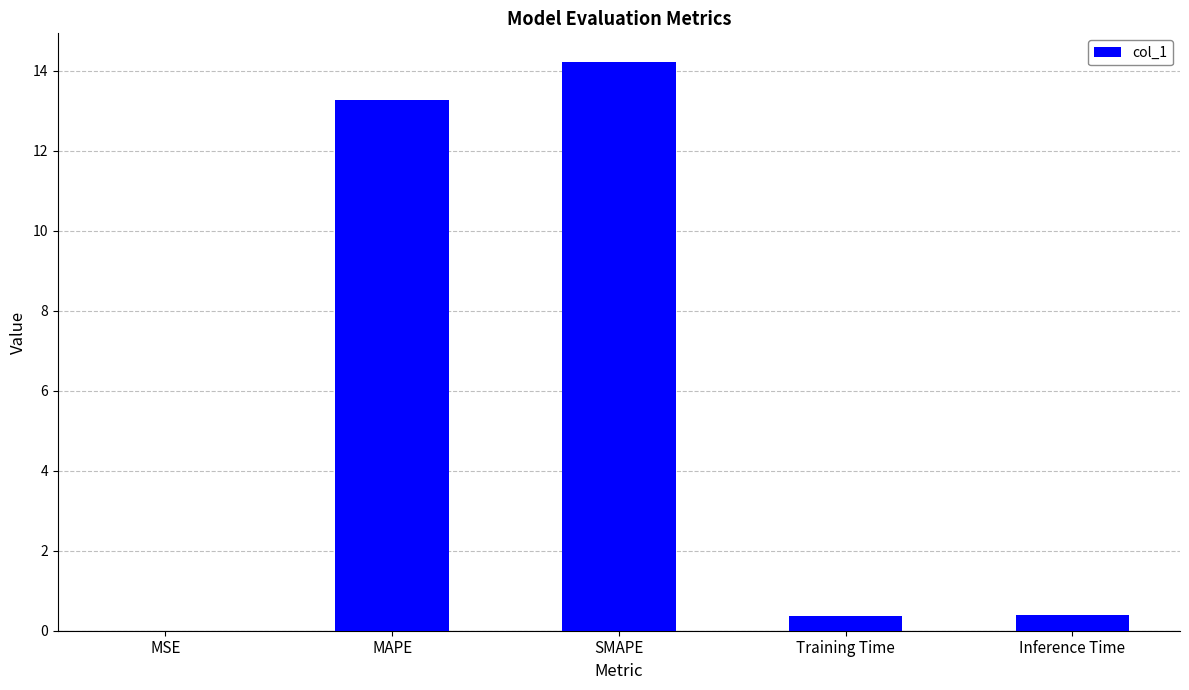

The value at Inference Time is 0.4. True or false?

True